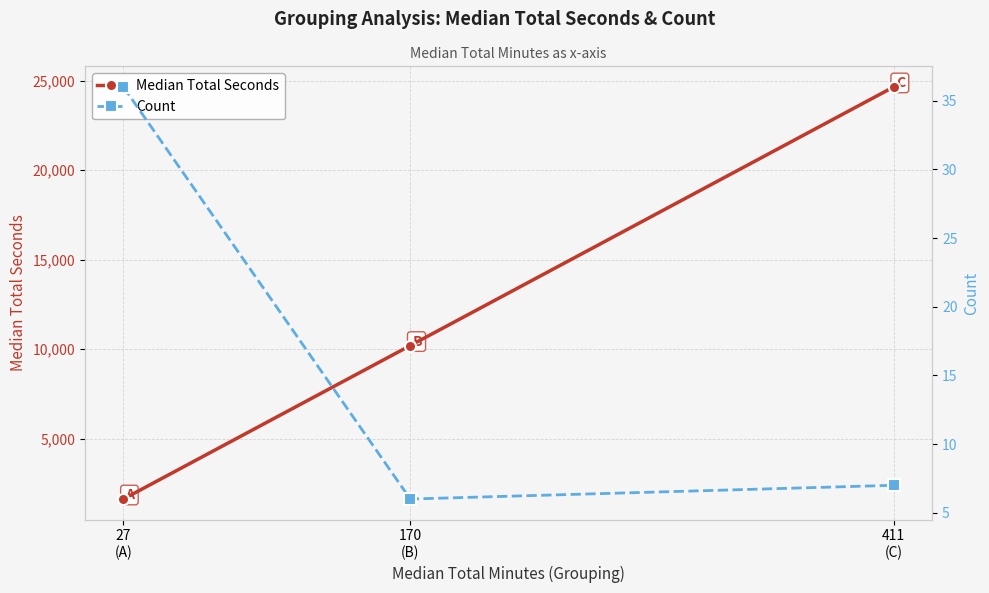

Is the value of Median Total Seconds at 27
(A) greater than the value of Count at 170
(B)?

Yes